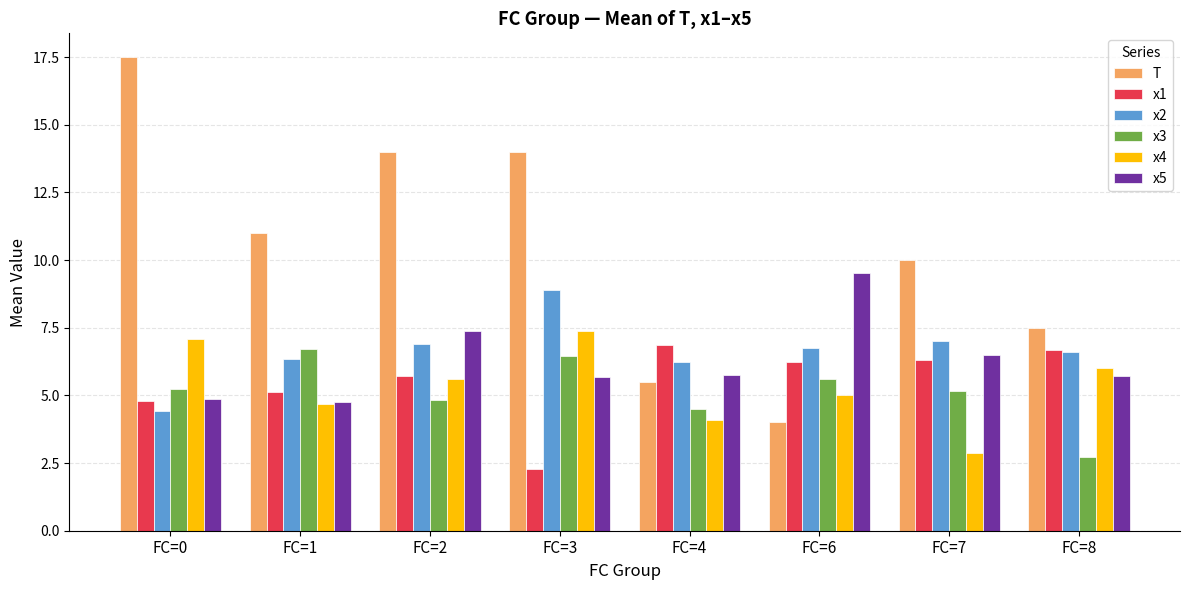

What is the approximate value of x2 at FC=1?

6.4